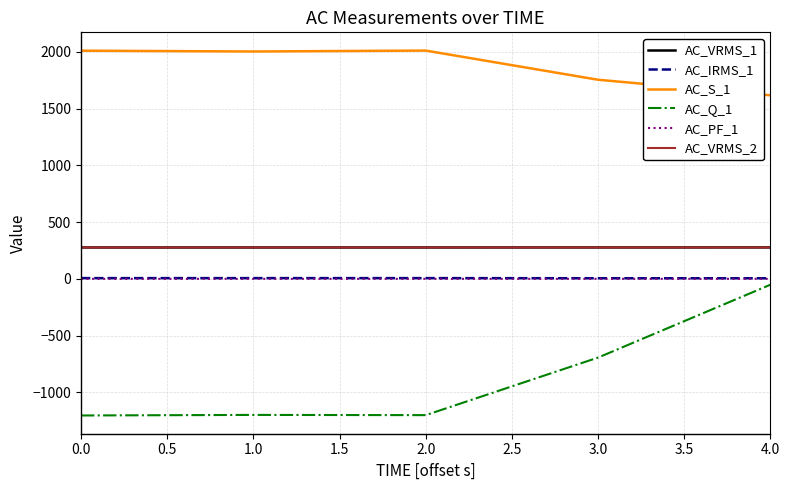

At which label does AC_Q_1 reach its peak?

4.0